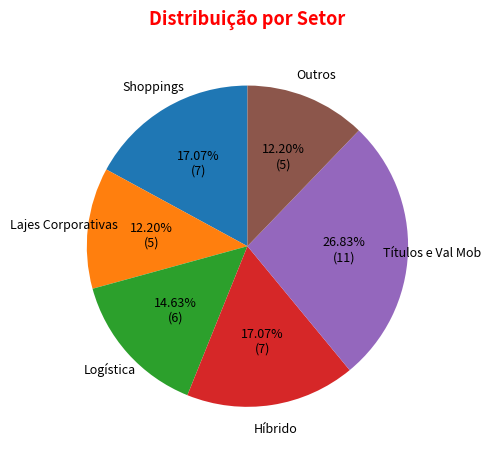

Count the number of slices in the pie.

6